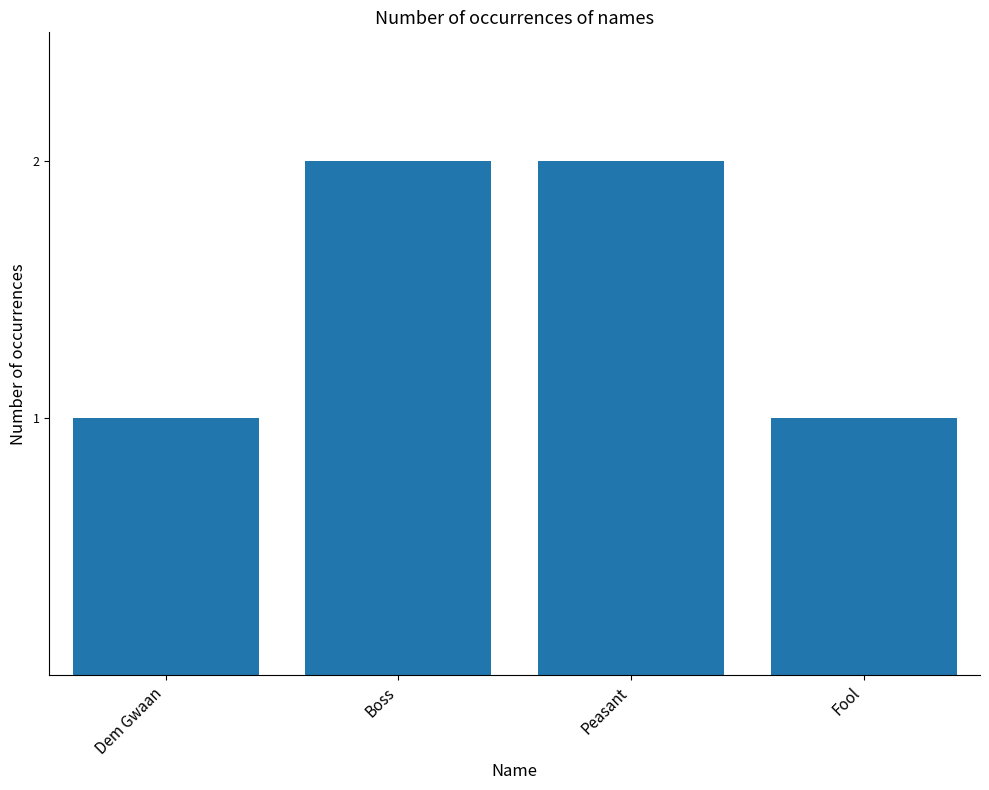

Reading right to left, what are all the values shown in this chart?

1	2	2	1